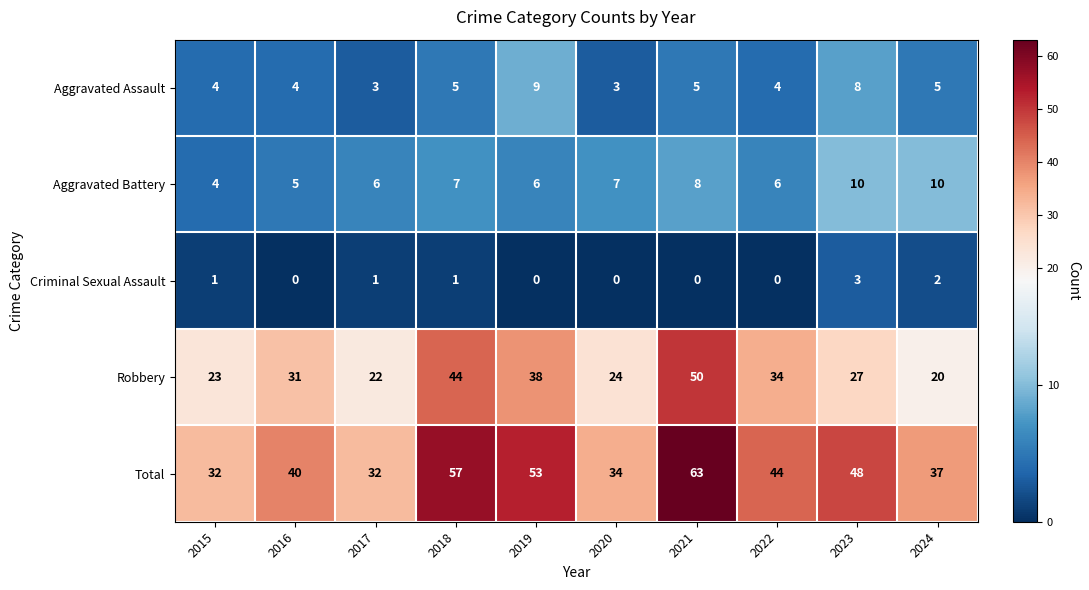

At which label is Robbery closest to 35?

2022